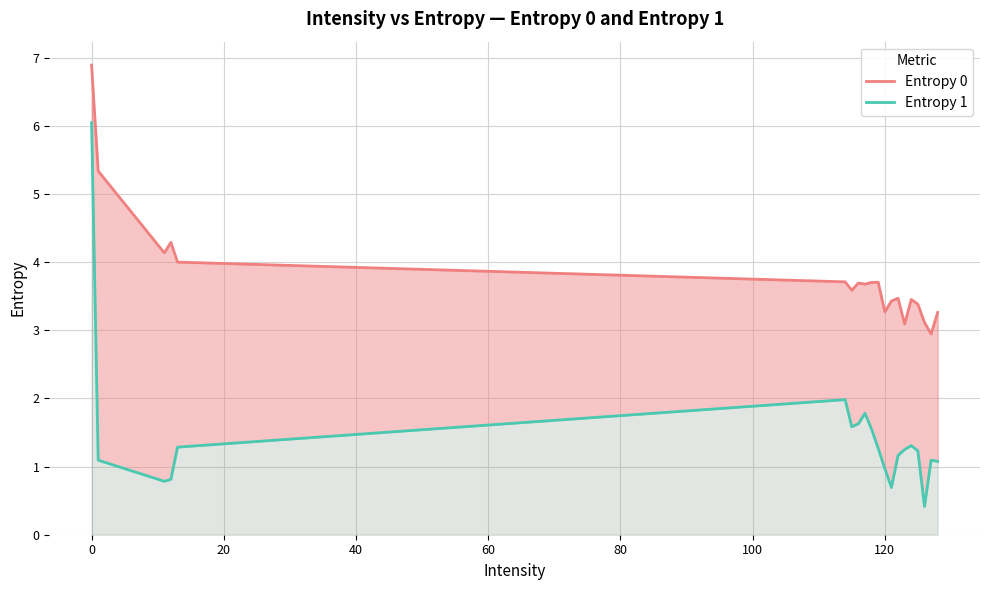

What is the sum of all Entropy 0 values?

76.1